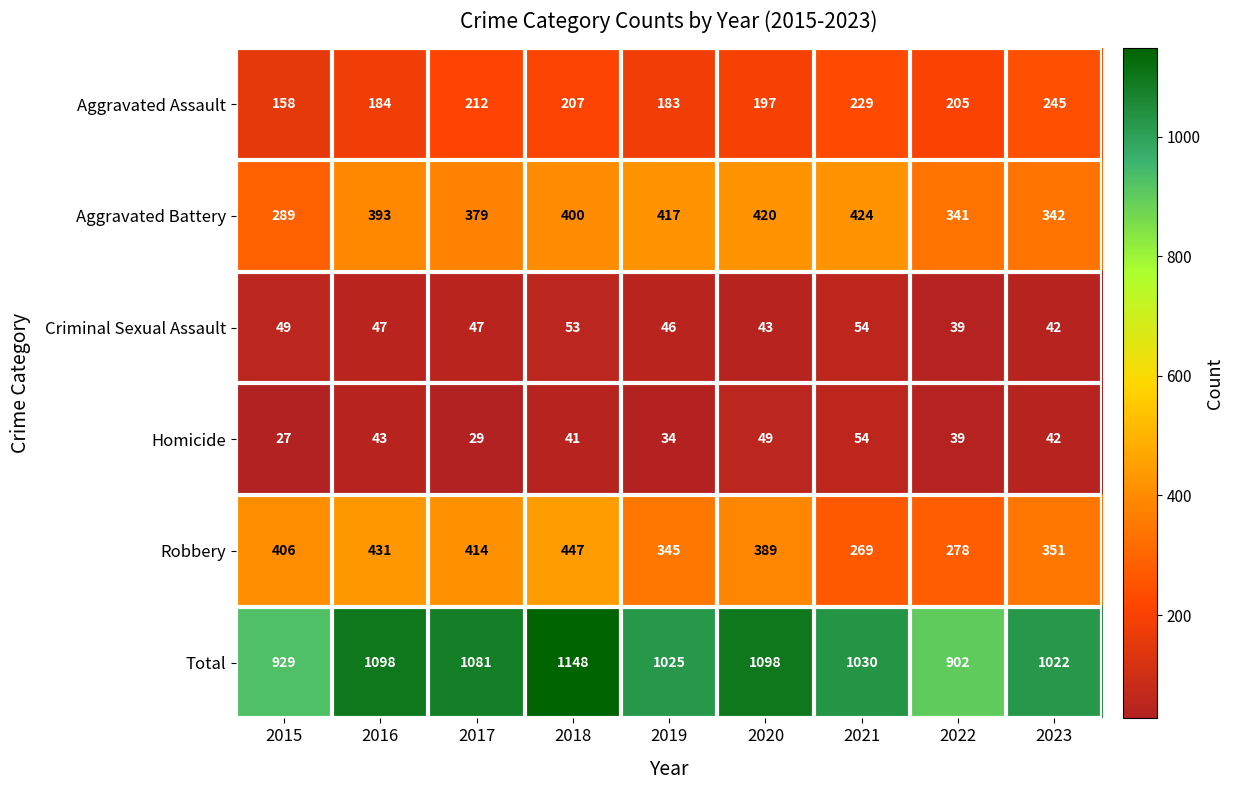

How many categories are shown in the chart?

9